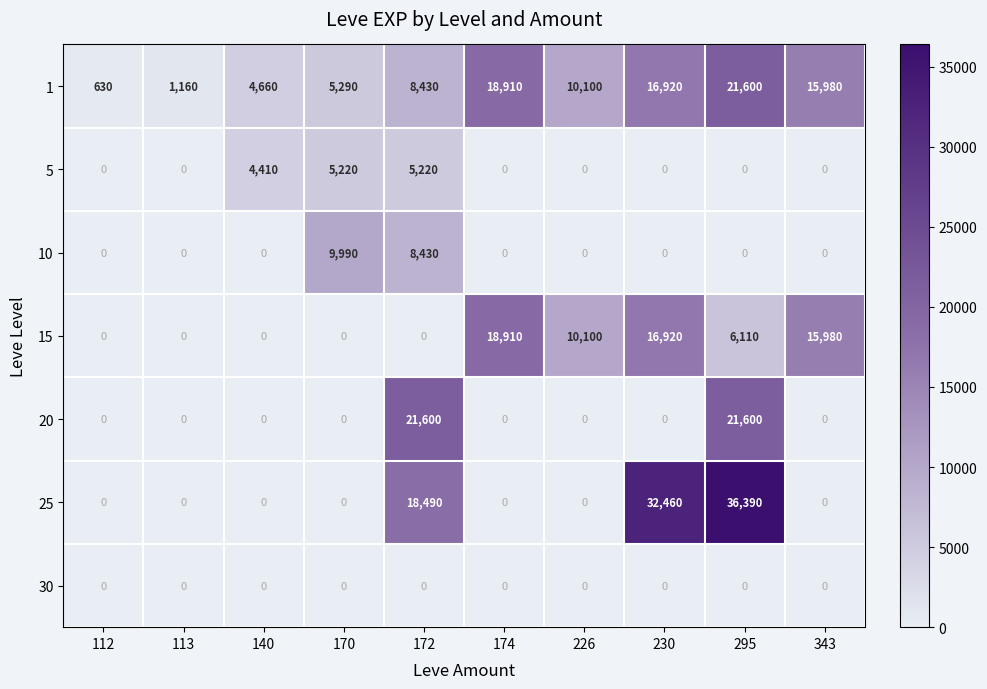

What is the difference between the maximum and minimum values in the 15 series?

18910